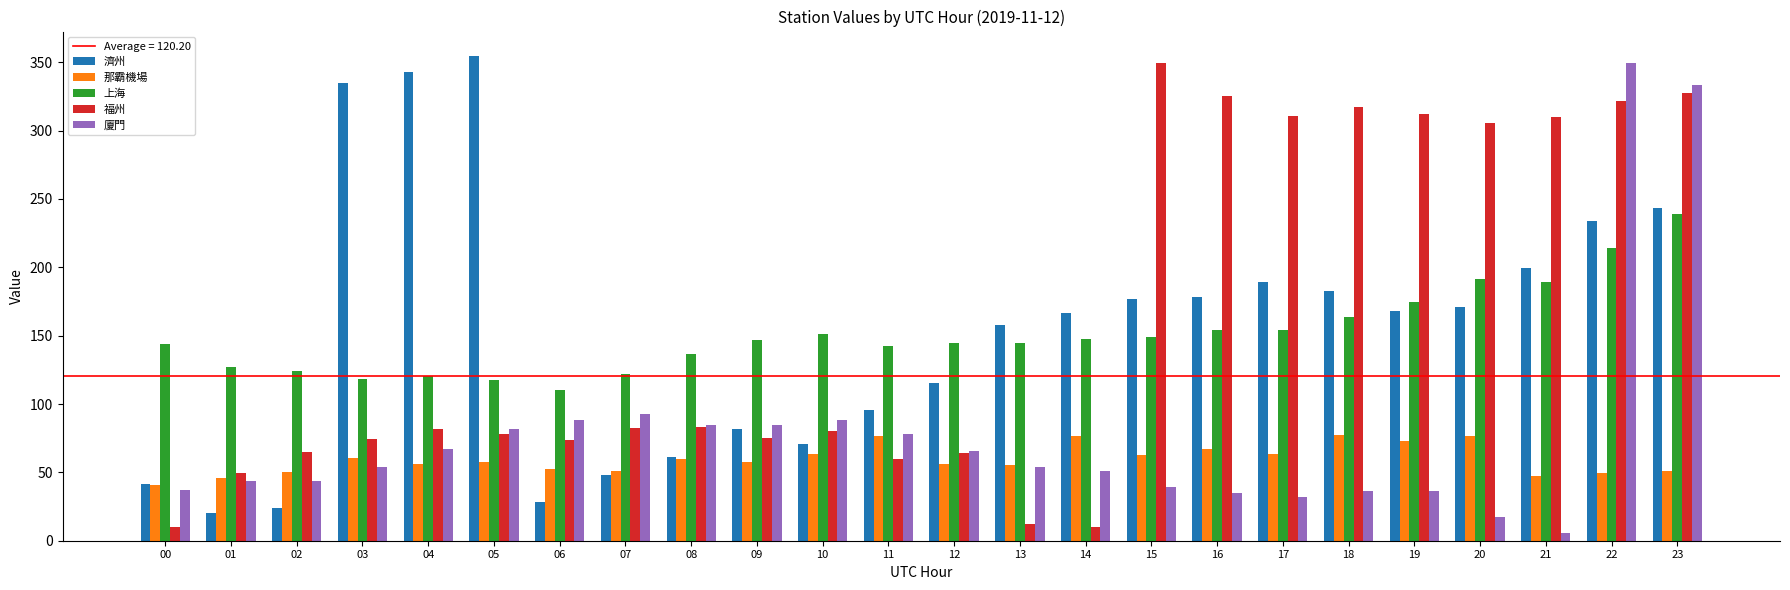

What value does the 廈門 series have at 01?

43.6